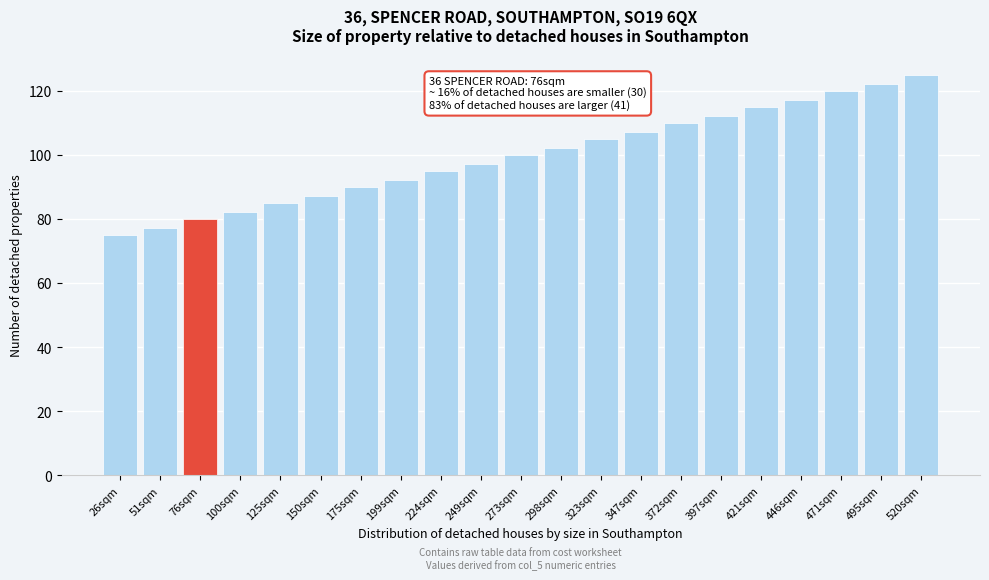

Reading left to right, extract all data points from this chart.

26sqm=75	51sqm=77	76sqm=80	100sqm=82	125sqm=85	150sqm=87	175sqm=90	199sqm=92	224sqm=95	249sqm=97	273sqm=100	298sqm=102	323sqm=105	347sqm=107	372sqm=110	397sqm=112	421sqm=115	446sqm=117	471sqm=120	495sqm=122	520sqm=125